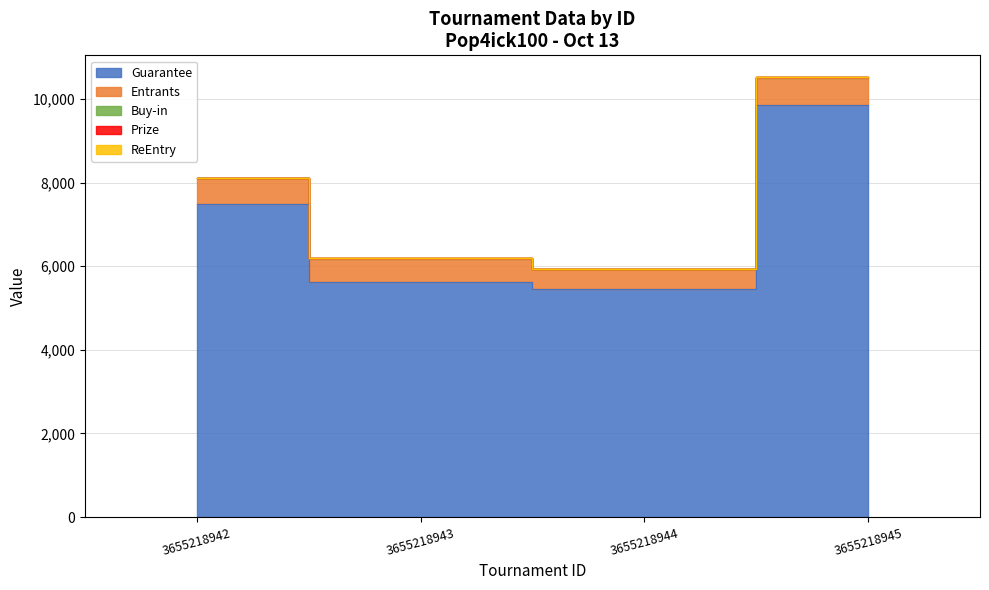

True or false: Buy-in and Guarantee intersect in this chart.

False